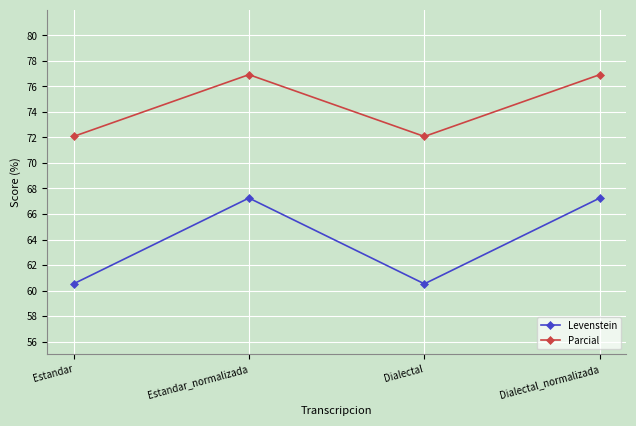

Which series has the largest total across all categories?

Parcial